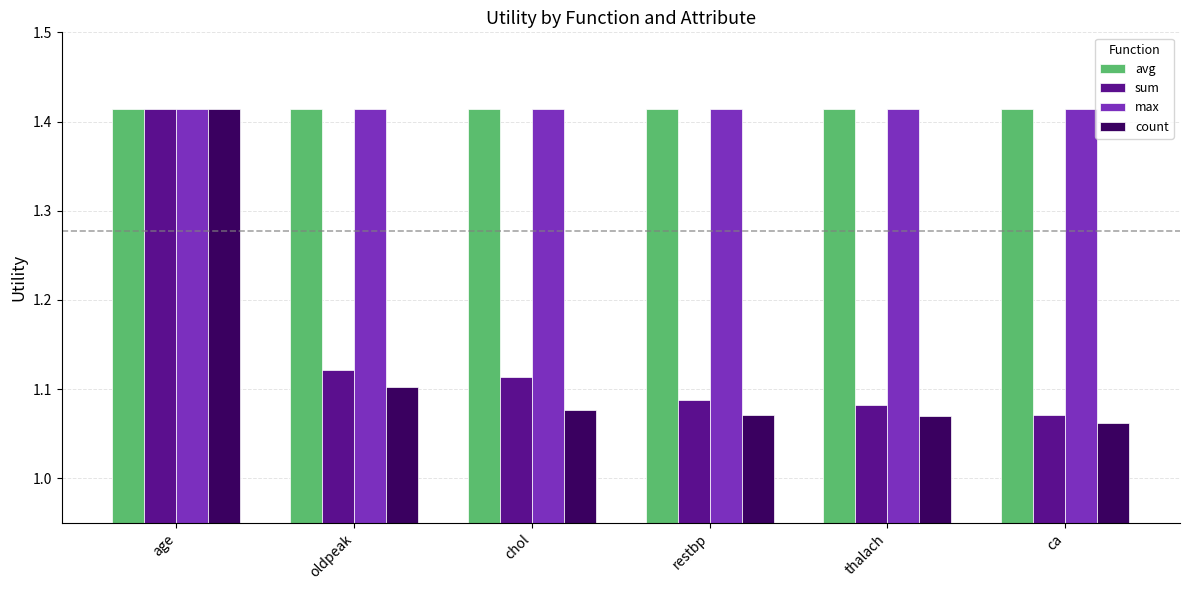

List the labels in order of sum value, largest first.

age, oldpeak, chol, restbp, thalach, ca